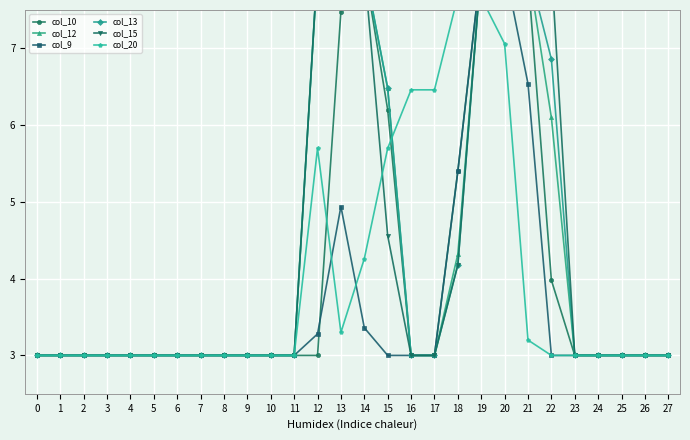

What is the sum of all col_13 values?

122.9